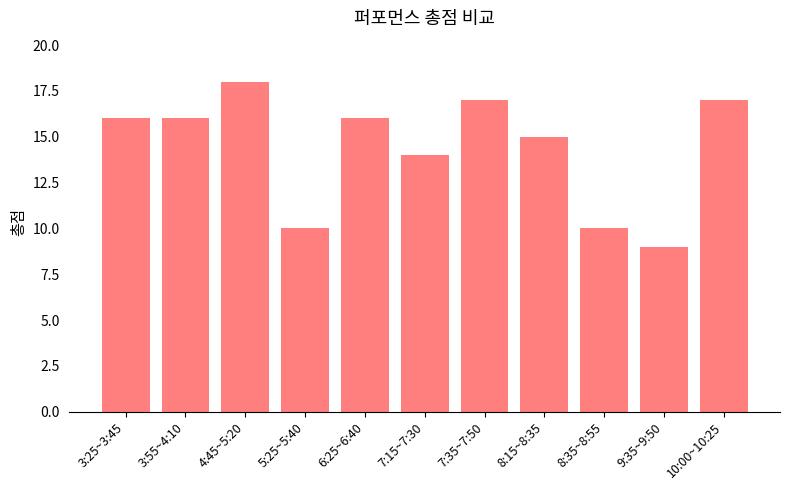

Which has a higher value, 9:35~9:50 or 3:25~3:45?

3:25~3:45